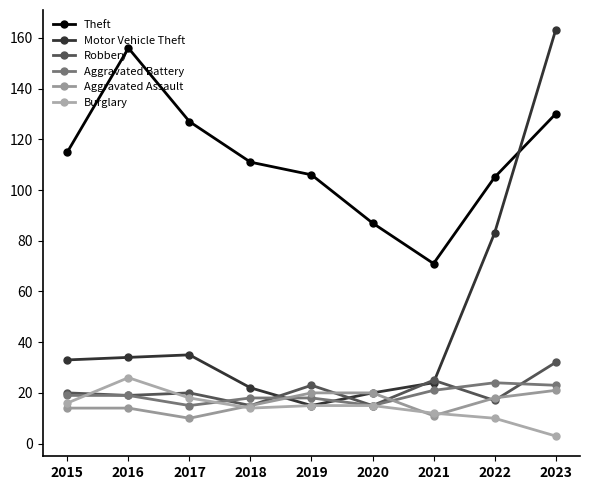

Rank the series at 2022 from lowest to highest value.

Burglary, Robbery, Aggravated Assault, Aggravated Battery, Motor Vehicle Theft, Theft